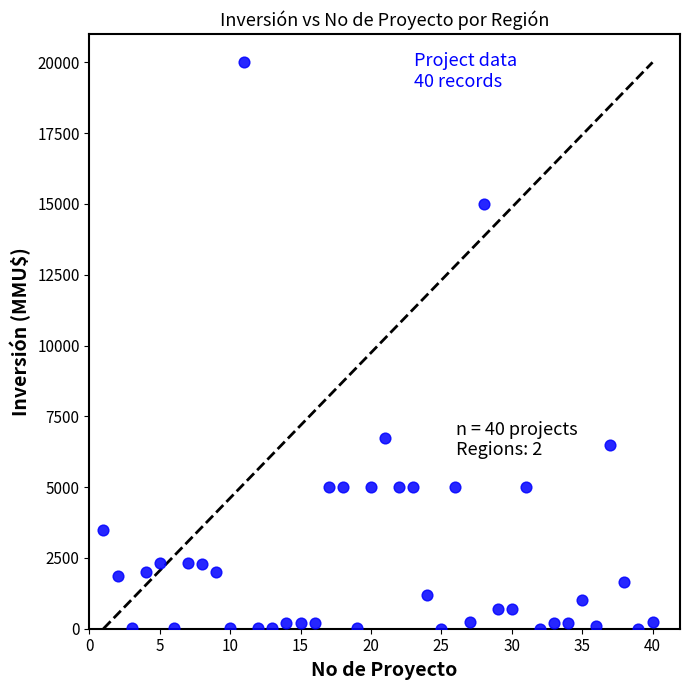

What is the range of X values (max minus min)?

39